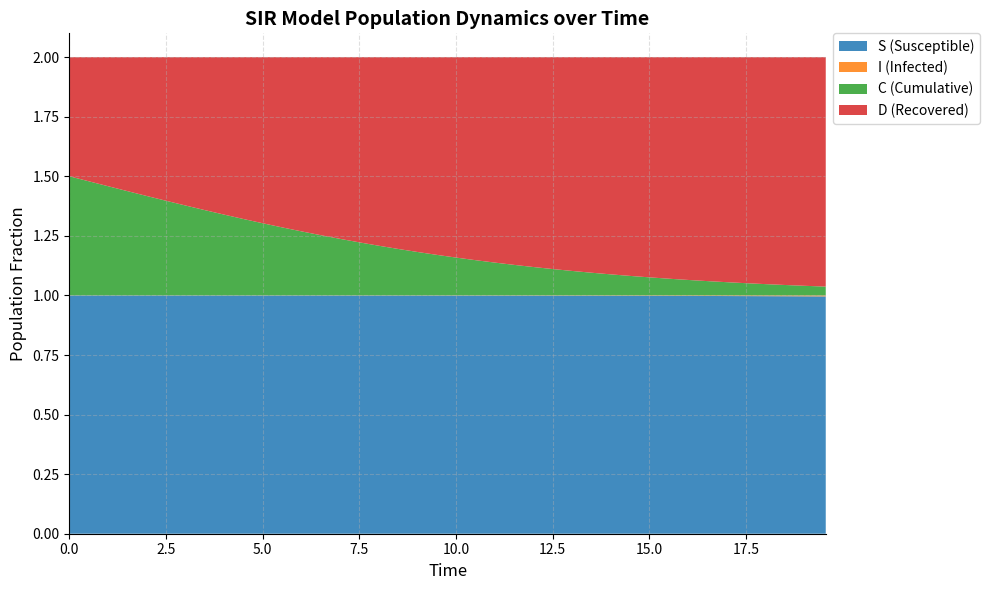

Reading left to right, extract all data points from this chart.

S: 1.0	1.0	1.0	1.0	1.0	1.0	1.0	1.0	1.0	1.0	1.0	1.0	1.0	1.0	1.0	1.0	1.0	1.0	1.0	1.0	1.0	1.0	1.0	1.0	1.0	1.0	1.0	1.0	1.0	1.0	1.0	1.0	1.0	1.0	1.0	1.0	1.0	1.0	1.0	1.0
I: 0.0	0.0	0.0	0.0	0.0	0.0	0.0	0.0	0.0	0.0	0.0	0.0	0.0	0.0	0.0	0.0	0.0	0.0	0.0	0.0	0.0	0.0	0.0	0.0	0.0	0.0	0.0	0.0	0.0	0.0	0.0	0.0	0.0	0.0	0.0	0.0	0.0	0.0	0.0	0.0
C: 0.5	0.5	0.5	0.4	0.4	0.4	0.4	0.4	0.3	0.3	0.3	0.3	0.3	0.3	0.2	0.2	0.2	0.2	0.2	0.2	0.2	0.1	0.1	0.1	0.1	0.1	0.1	0.1	0.1	0.1	0.1	0.1	0.1	0.1	0.1	0.1	0.0	0.0	0.0	0.0
D: 0.5	0.5	0.5	0.6	0.6	0.6	0.6	0.6	0.7	0.7	0.7	0.7	0.7	0.7	0.8	0.8	0.8	0.8	0.8	0.8	0.8	0.9	0.9	0.9	0.9	0.9	0.9	0.9	0.9	0.9	0.9	0.9	0.9	0.9	0.9	0.9	1.0	1.0	1.0	1.0